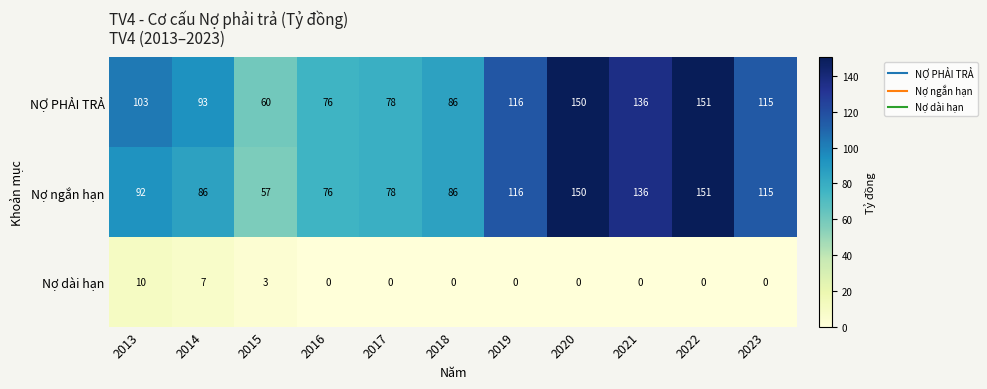

Rank the categories by NỢ PHẢI TRẢ value from lowest to highest.

2015, 2016, 2017, 2018, 2014, 2013, 2023, 2019, 2021, 2020, 2022